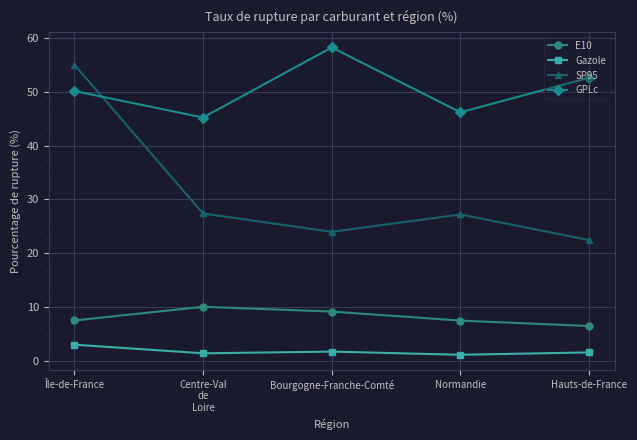

What is the sum of the SP95 values at Hauts-de-France and Île-de-France?

77.5